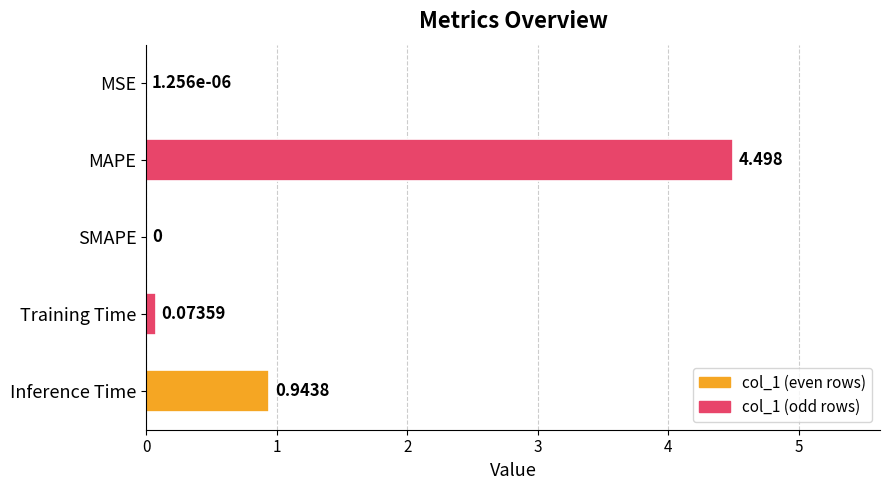

What is the maximum value shown in the chart?

4.5